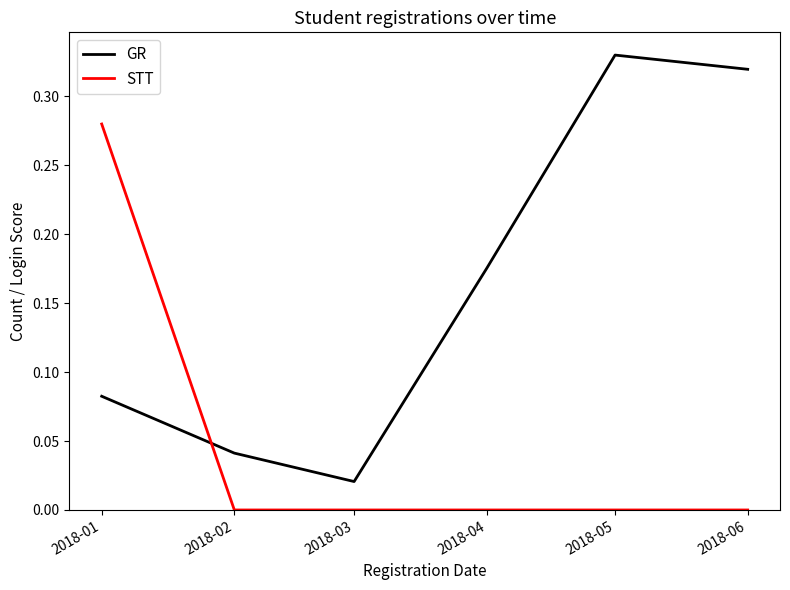

The value of STT at 2018-01 is 0.1. True or false?

False